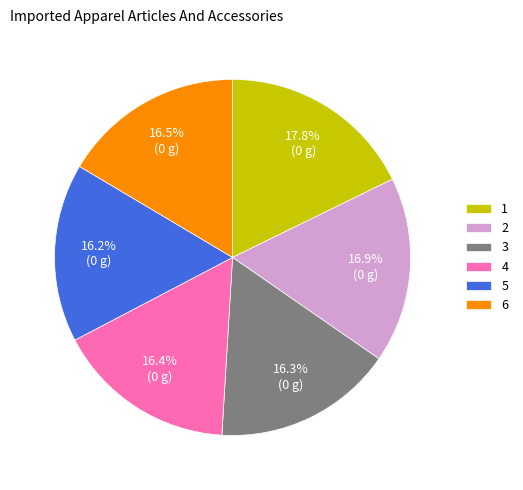

Does 5 represent more than half of the total?

No